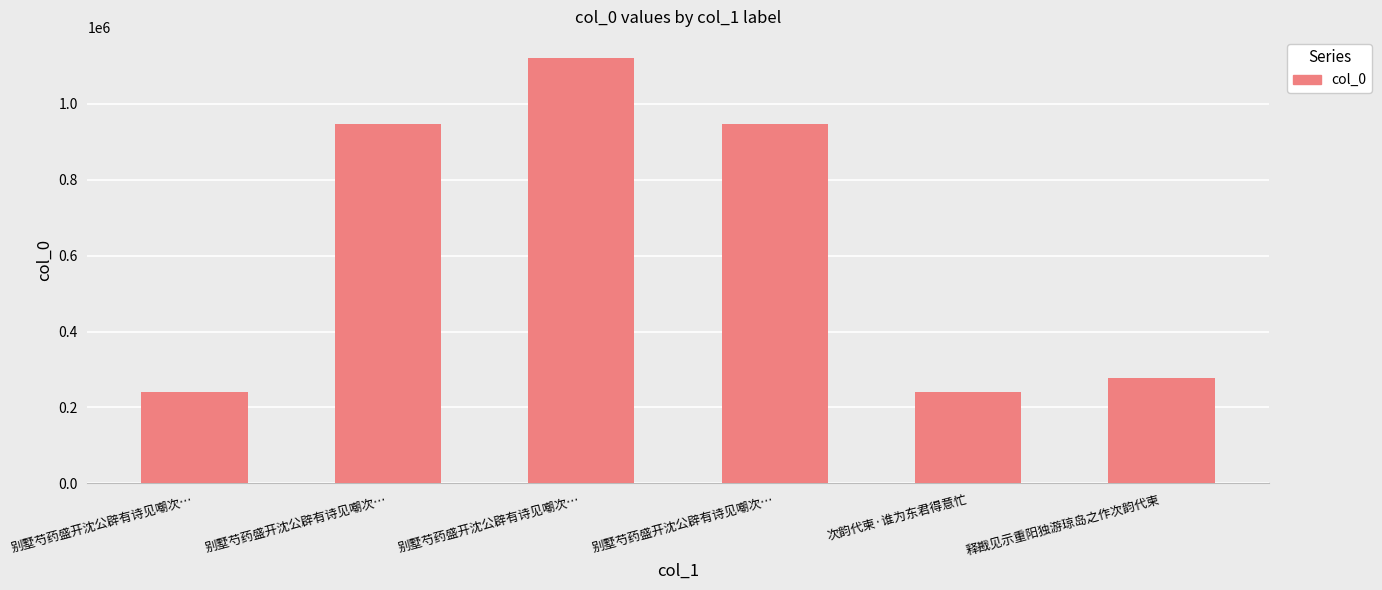

List the labels in order of value, smallest first.

别墅芍药盛开沈公辟有诗见嘲次…, 次韵代柬·谁为东君得意忙, 释戡见示重阳独游琼岛之作次韵代柬, 别墅芍药盛开沈公辟有诗见嘲次…, 别墅芍药盛开沈公辟有诗见嘲次…, 别墅芍药盛开沈公辟有诗见嘲次…